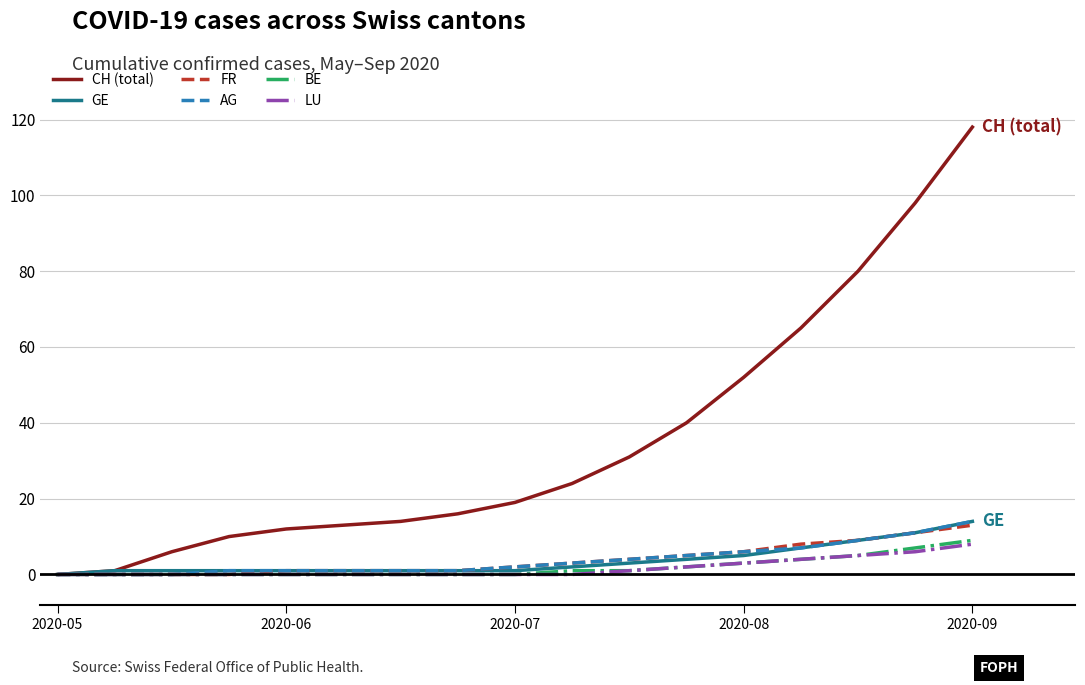

Which series has the largest total across all categories?

CH (total)